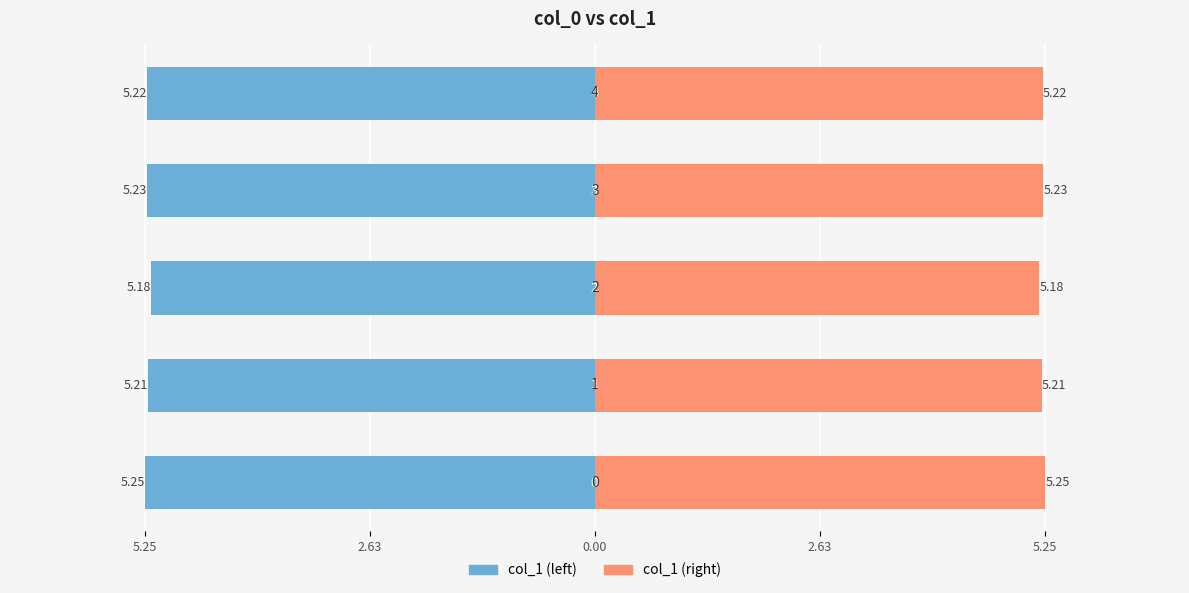

How many distinct data groups are displayed?

2